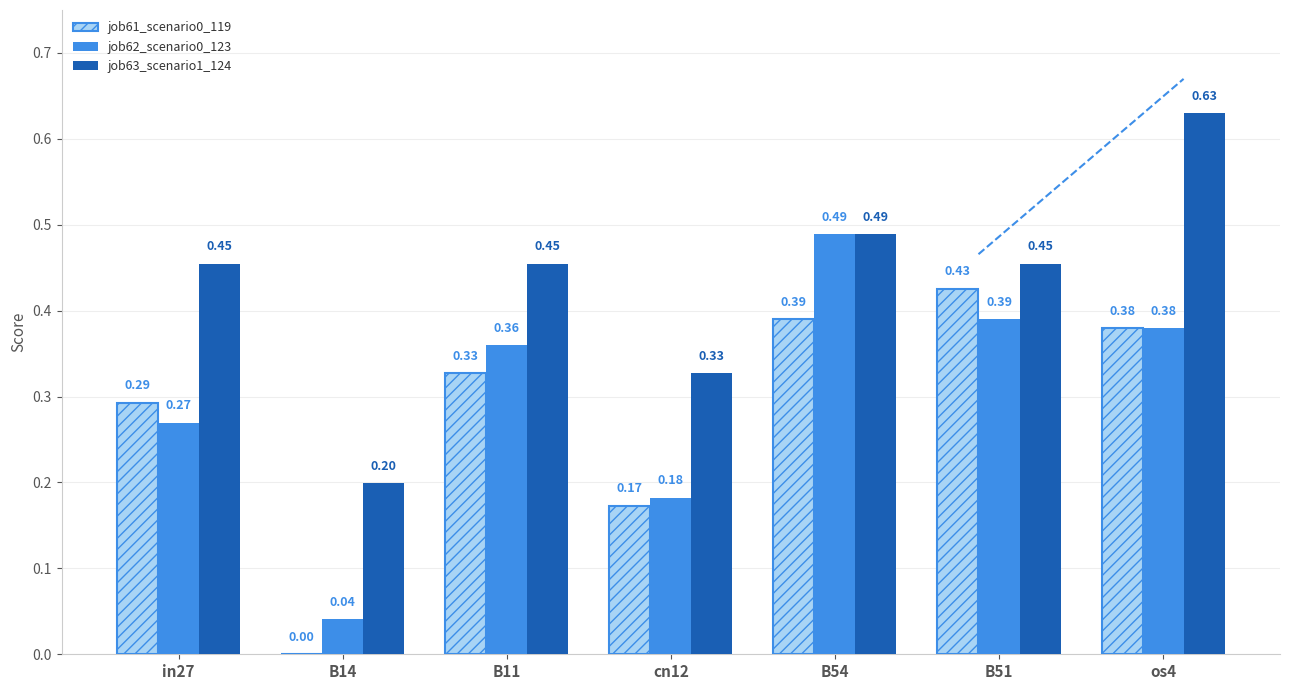

What is the sum of all job61_scenario0_119 values?

2.0